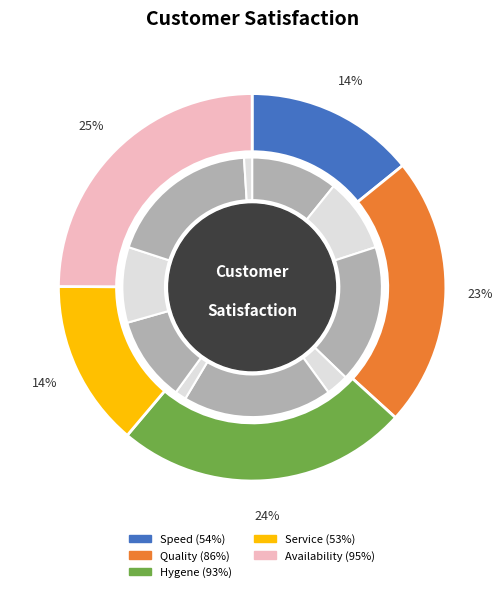

How many segments does this pie chart have?

5